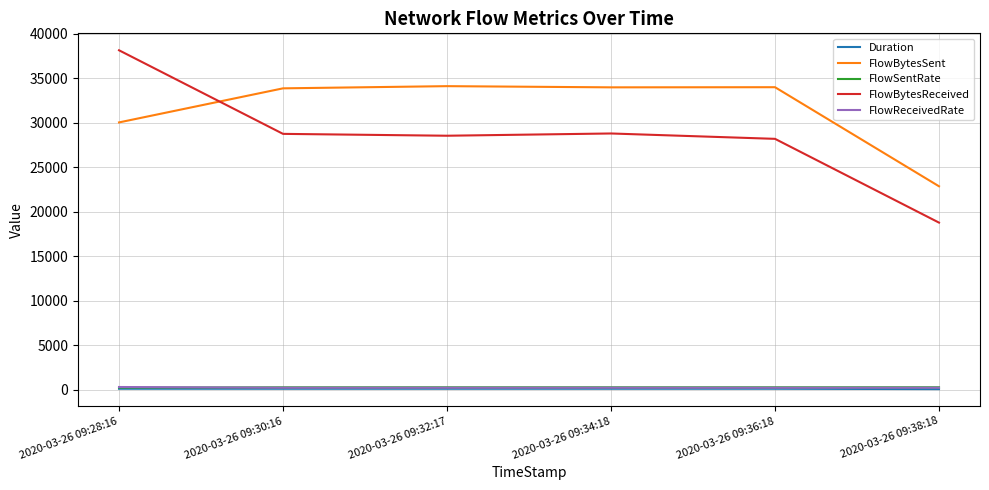

True or false: FlowBytesSent and FlowBytesReceived intersect in this chart.

True